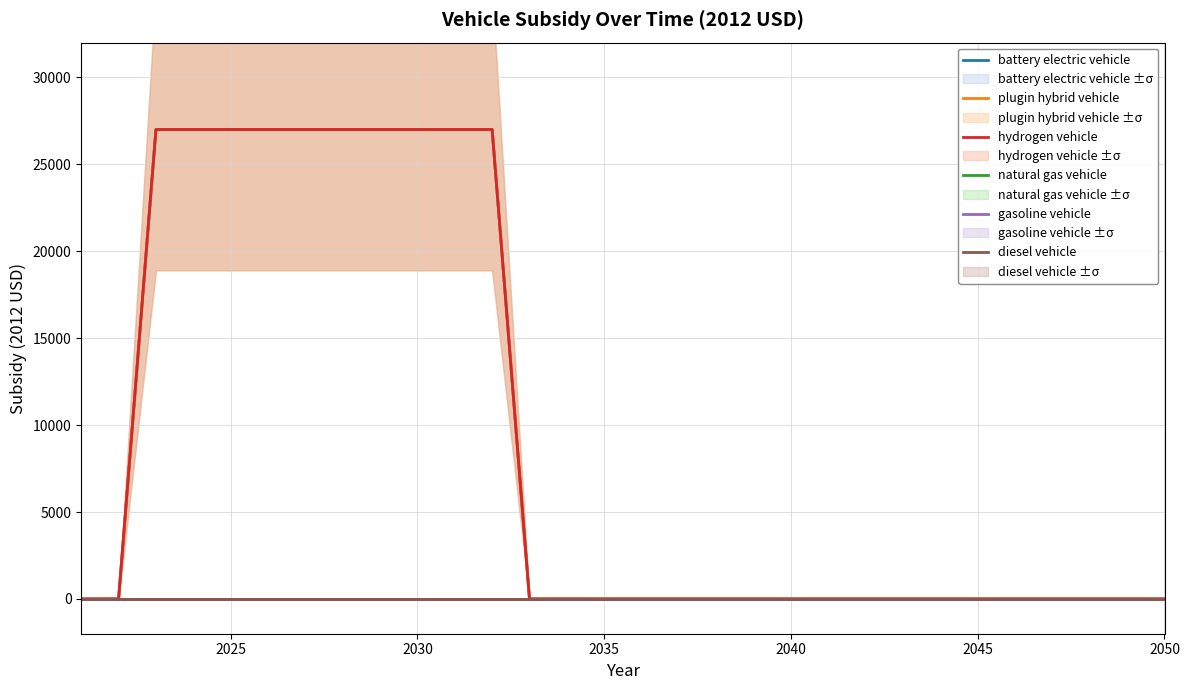

How many lines are shown in the chart?

6